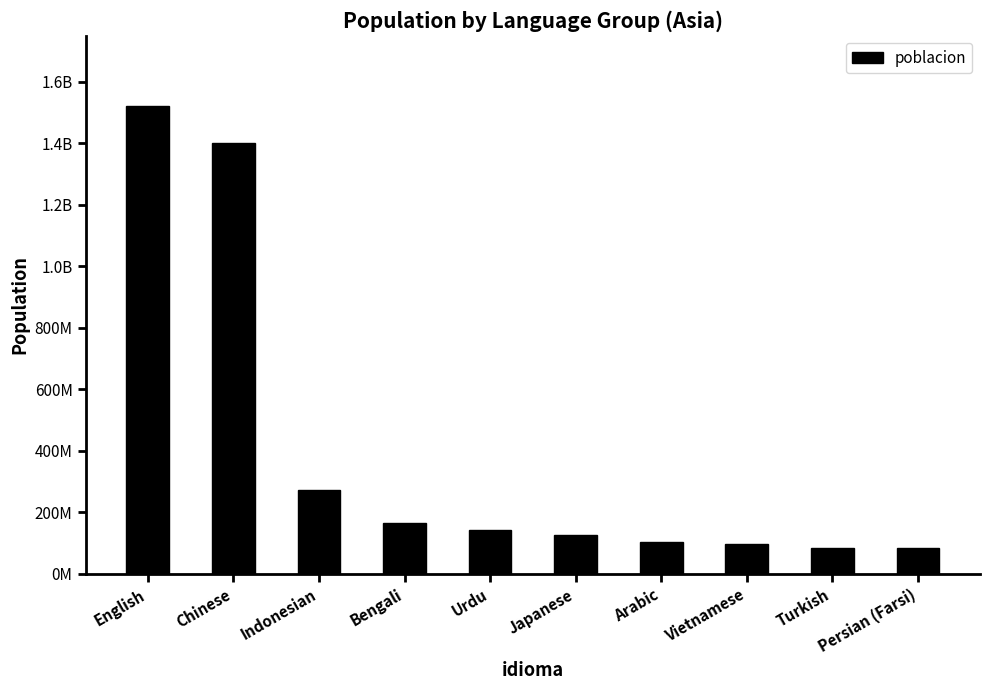

Are the bars horizontal?

No